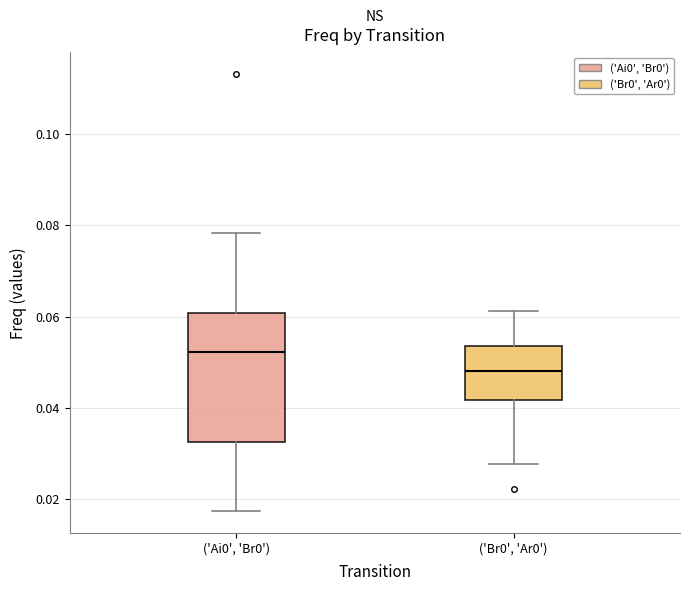

Which box is the tallest, from its lower edge to its upper edge?

('Ai0', 'Br0')